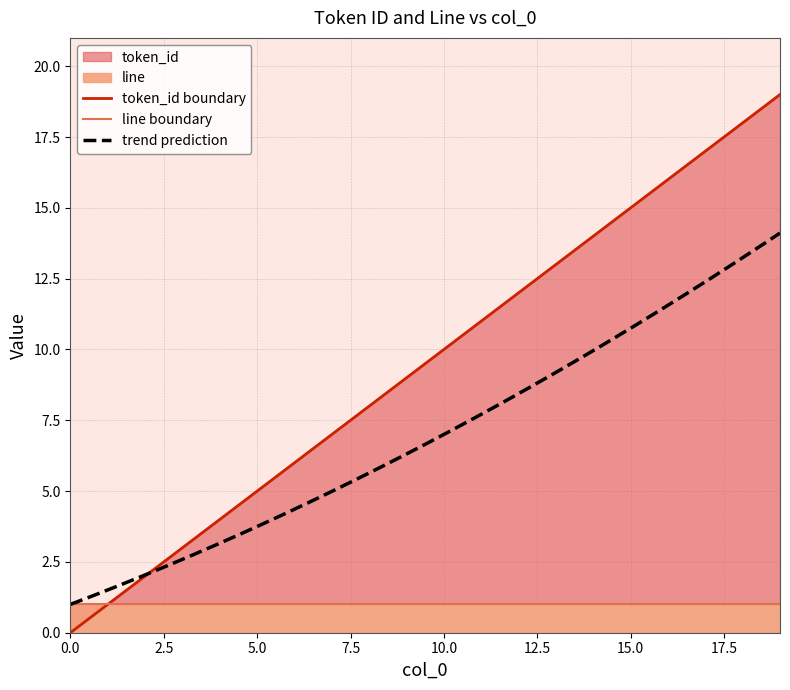

Read the value at 14.

14